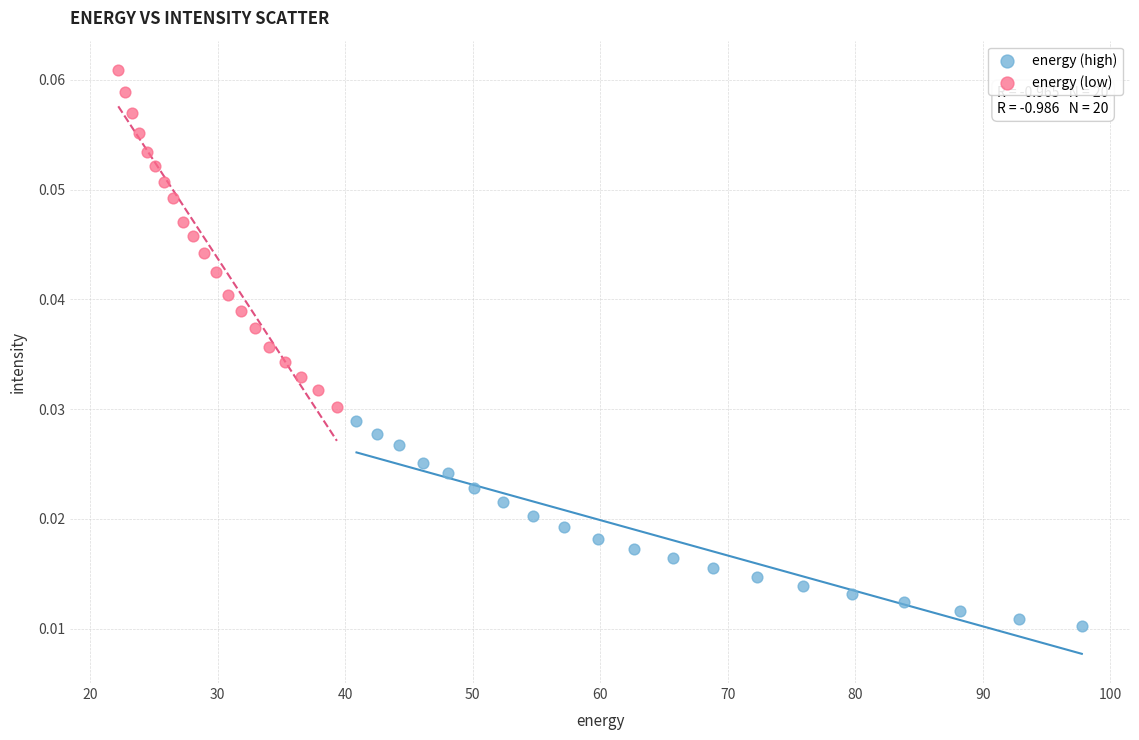

Which series has the widest spread of Y values?

energy (low)